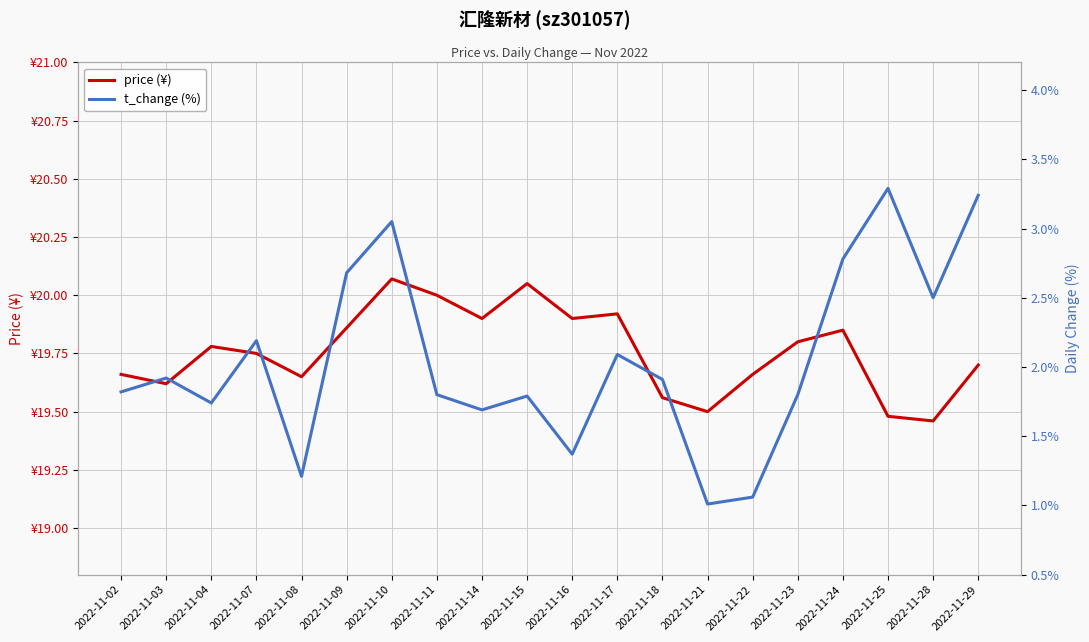

At which category does the chart reach its peak across all series?

2022-11-10